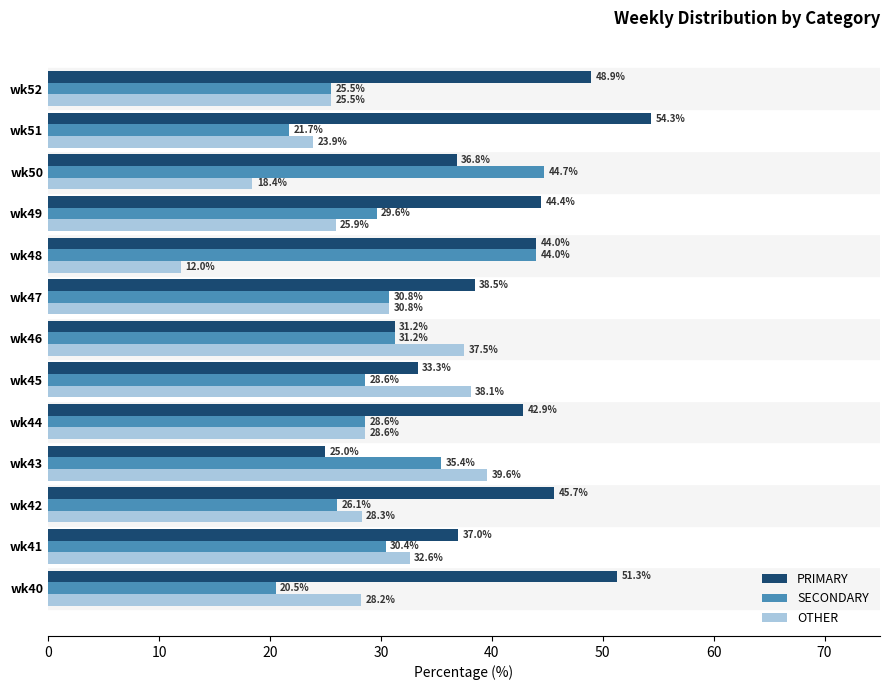

At how many categories does at least one series exceed 24?

13